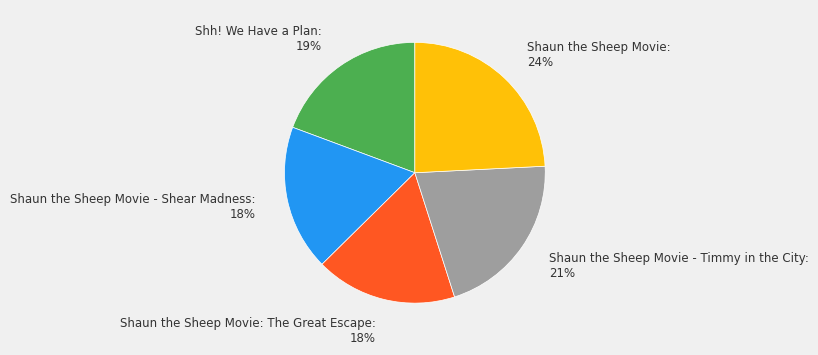

Does any single category account for the majority?

No